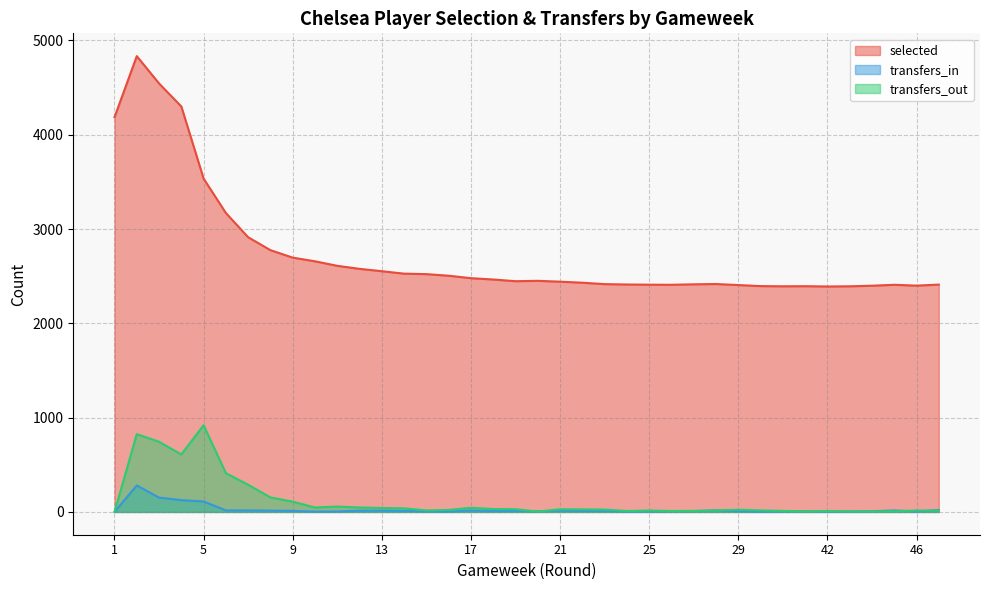

Count the number of categories in the chart.

38